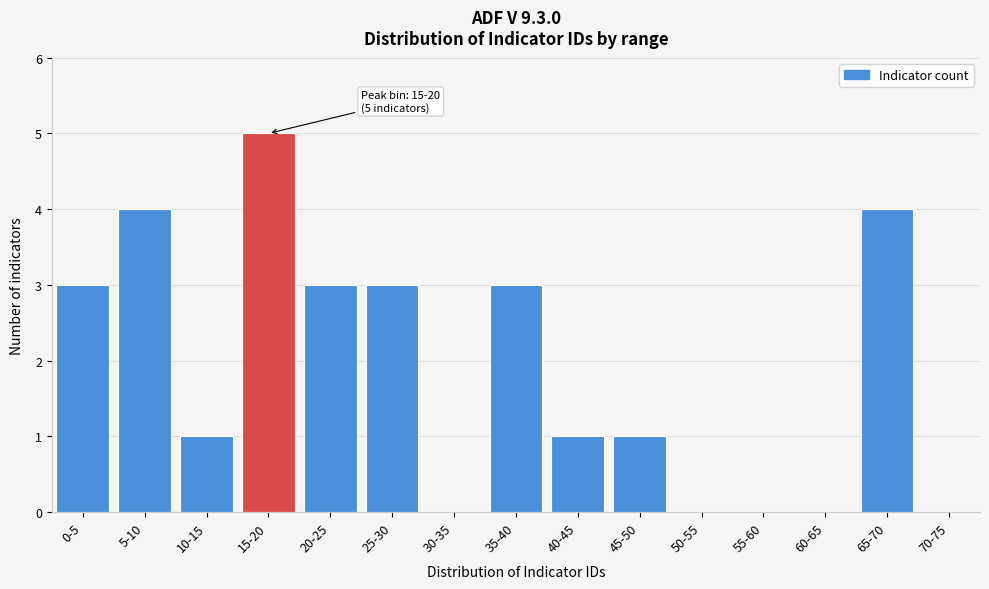

Reading left to right, extract all data points from this chart.

0-5=3	5-10=4	10-15=1	15-20=5	20-25=3	25-30=3	30-35=0	35-40=3	40-45=1	45-50=1	50-55=0	55-60=0	60-65=0	65-70=4	70-75=0